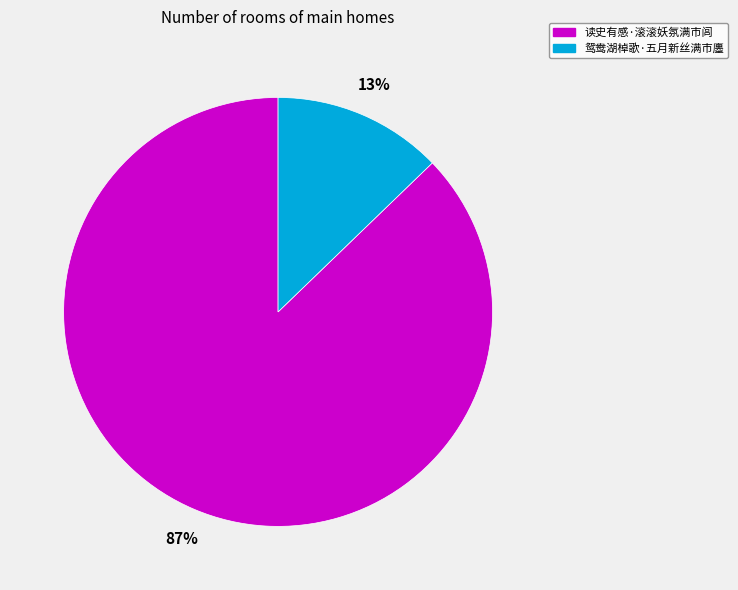

Do 鸳鸯湖棹歌·五月新丝满市廛 and 读史有感·滚滚妖氛满市闾 together represent more than half of the pie?

Yes